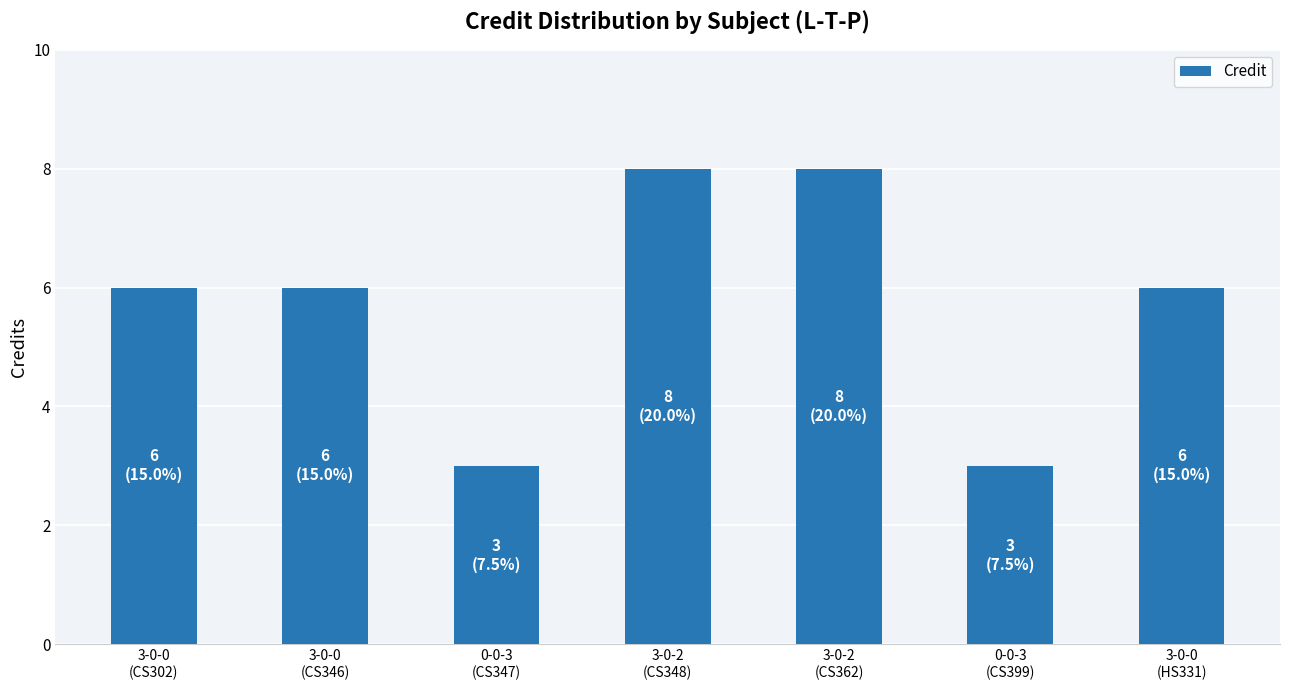

What is the difference between the maximum and second lowest values?

5